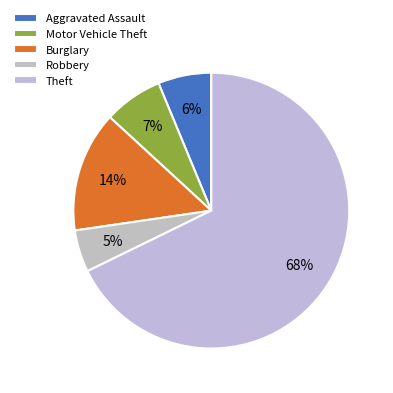

Is it true that Motor Vehicle Theft is 16% of the pie?

False